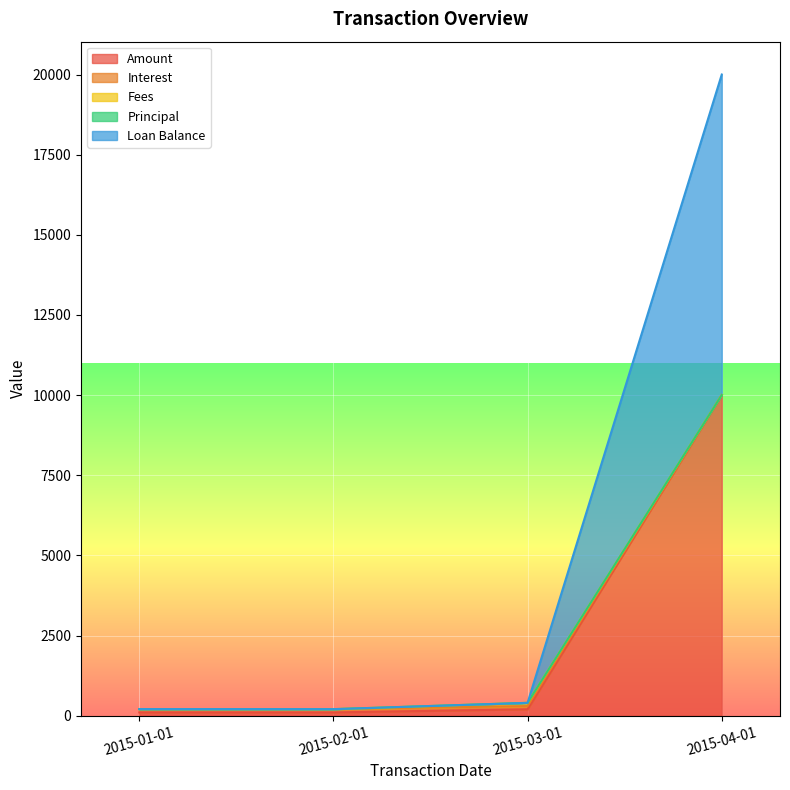

At which label does Loan Balance first exceed 300?

2015-03-01